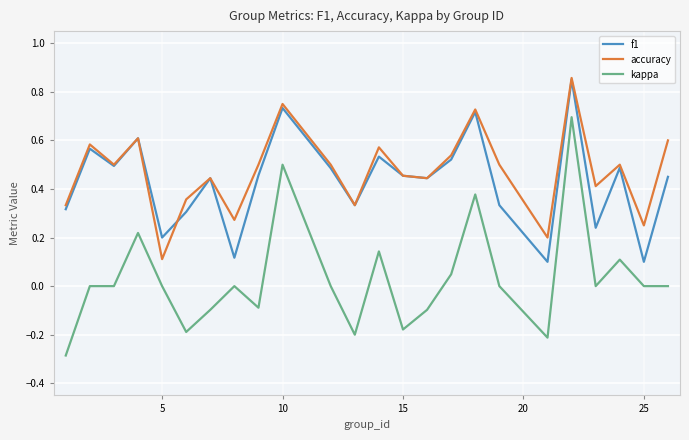

Which series has the widest spread of values?

kappa